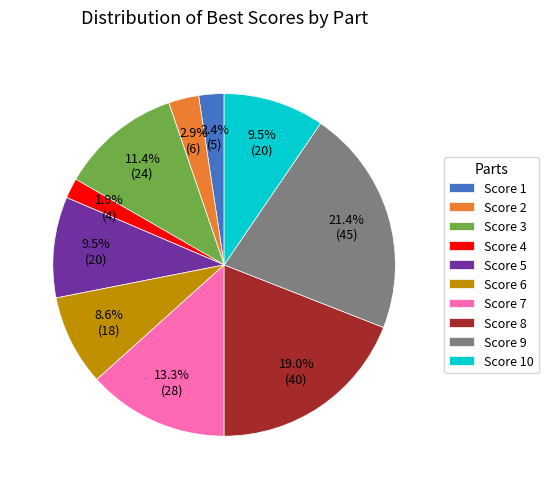

How many slices are in this pie chart?

10